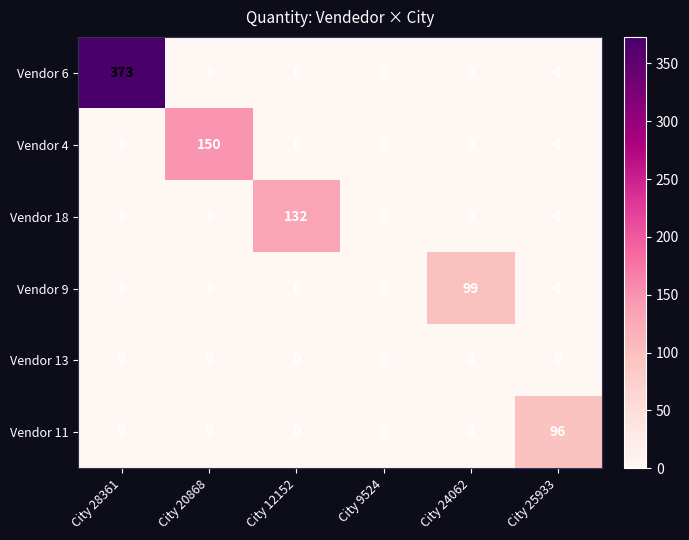

At how many categories does at least one series exceed 141?

2